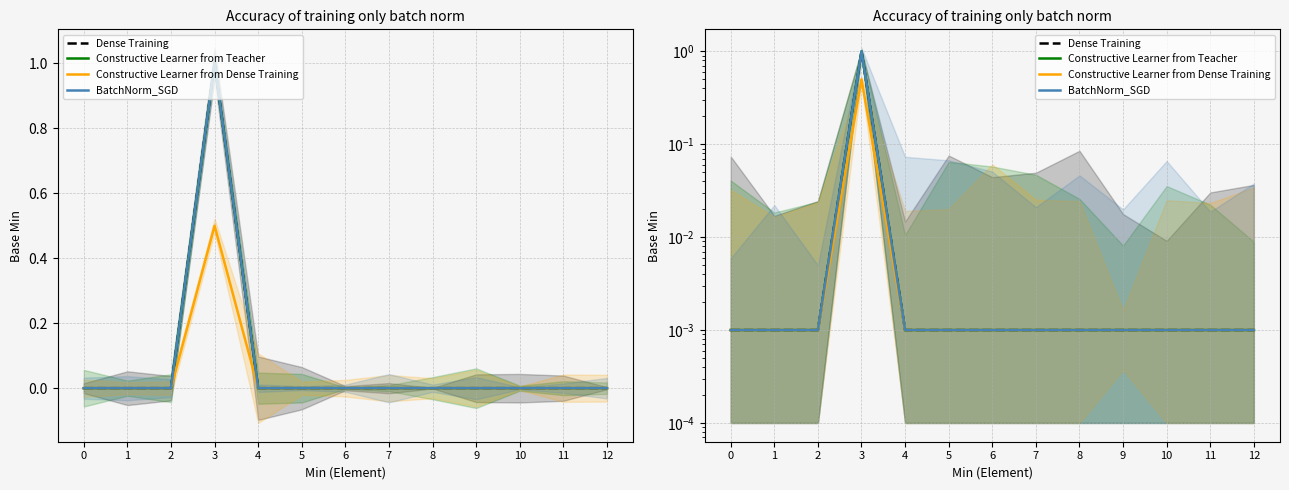

At which category does Dense Training reach its first local peak?

3